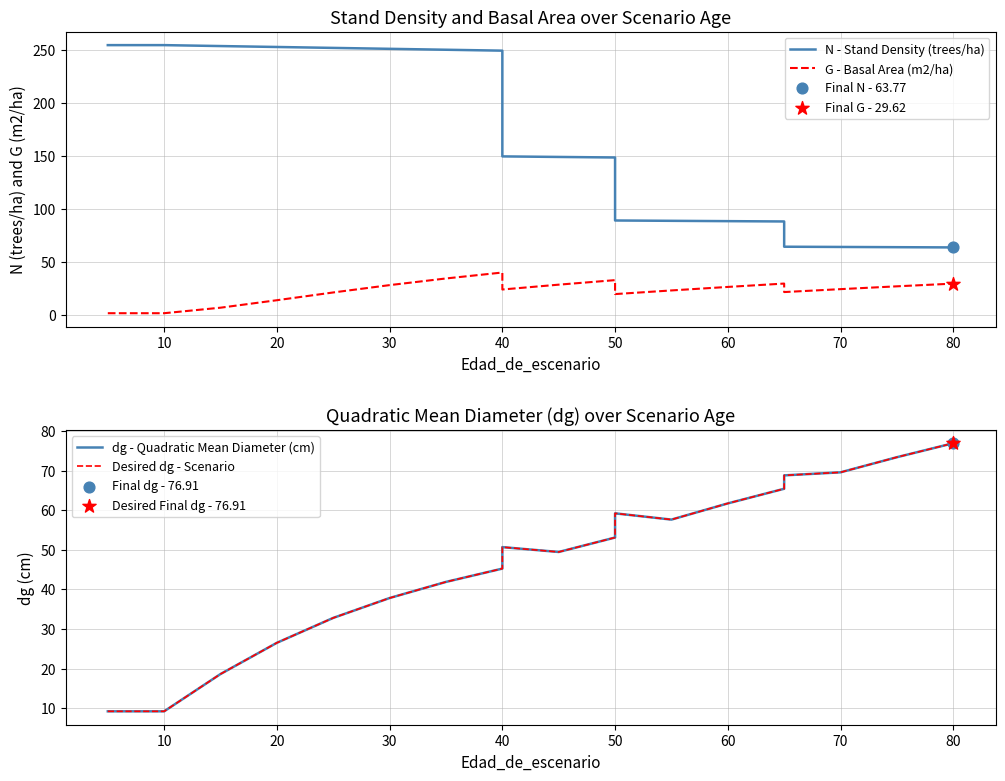

What are all the series names shown in the legend?

N - Stand Density (trees/ha), G - Basal Area (m2/ha), dg - Quadratic Mean Diameter (cm), Desired dg - Scenario